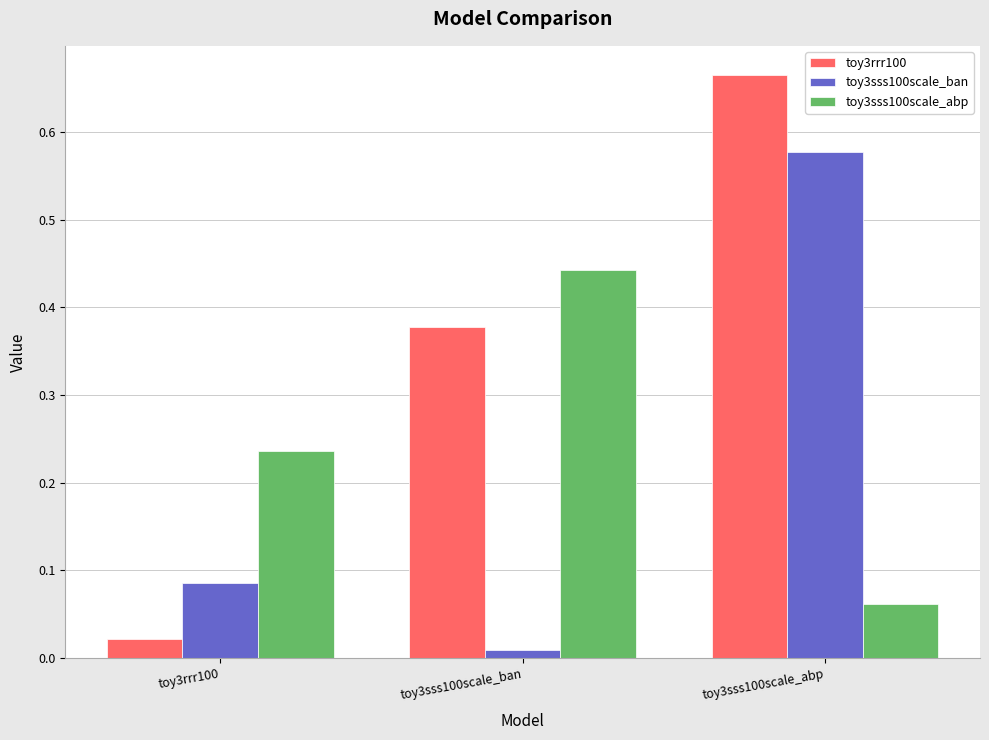

What is the label of the 2nd bar from the left?

toy3sss100scale_ban